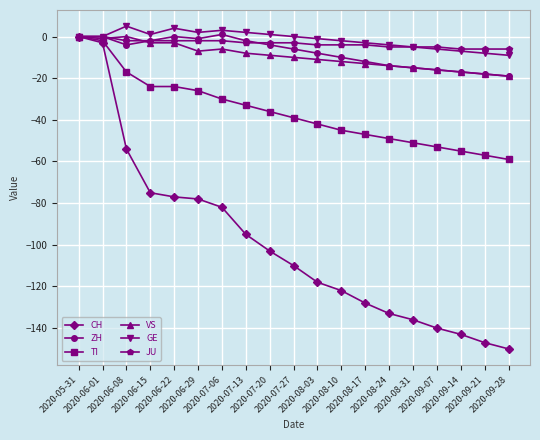

What is the smallest value displayed?

-150